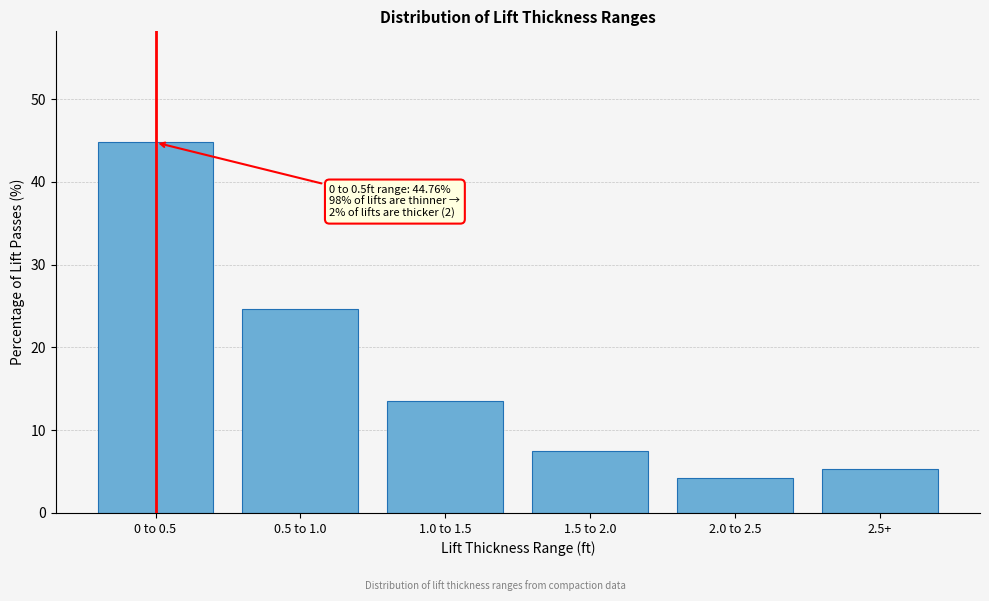

Reading left to right, what are all the values shown in this chart?

0 to 0.5=44.8	0.5 to 1.0=24.6	1.0 to 1.5=13.6	1.5 to 2.0=7.5	2.0 to 2.5=4.2	2.5+=5.3